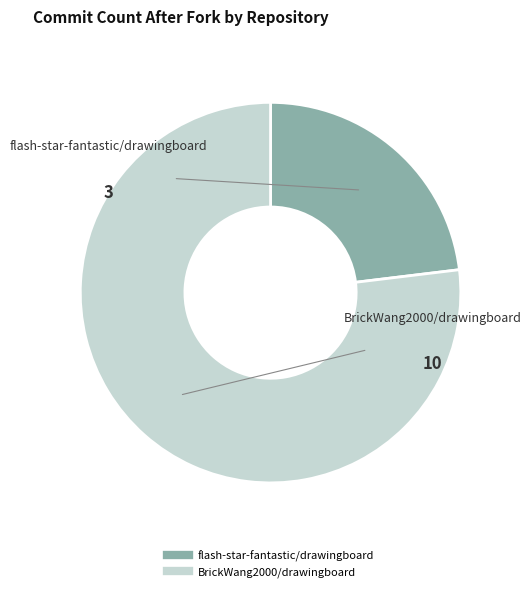

Is it true that flash-star-fantastic/drawingboard is 12% of the pie?

False